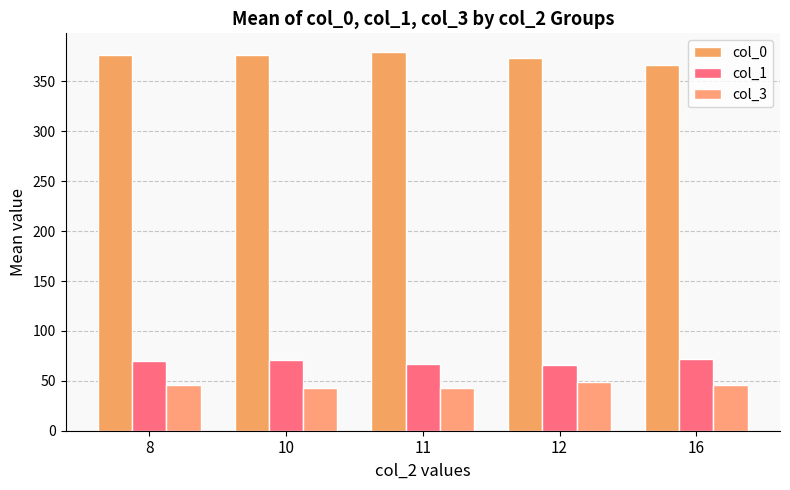

Is it true that col_0 equals 136.2 at 16?

False